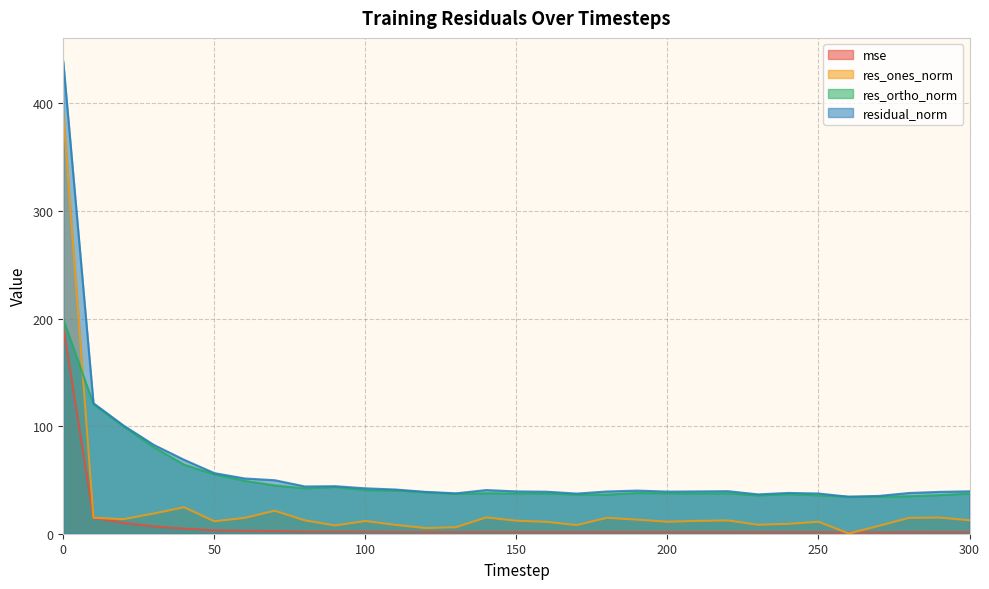

Does the chart have visible grid lines?

Yes